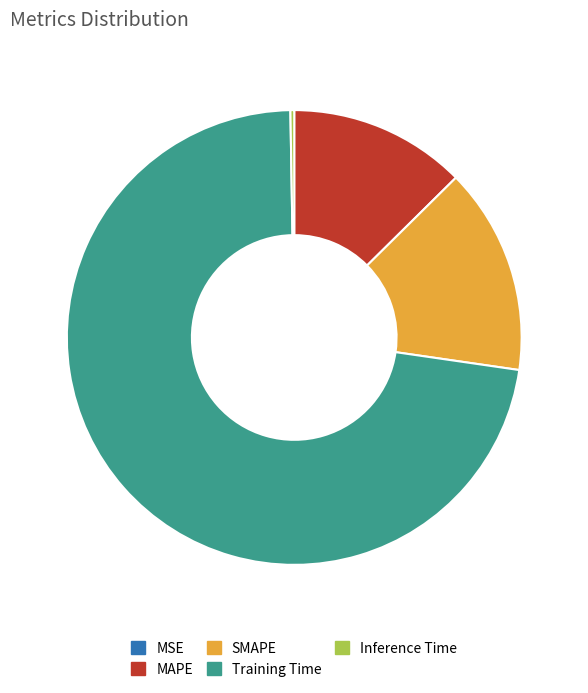

Which slice is the largest?

Training Time